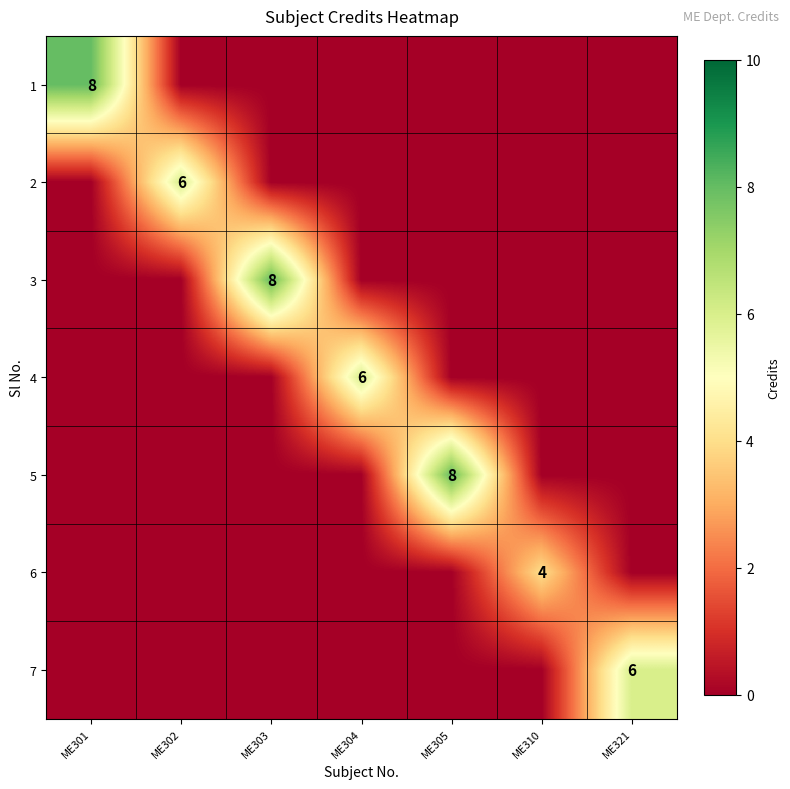

The value of 2 at ME302 is 9. True or false?

False